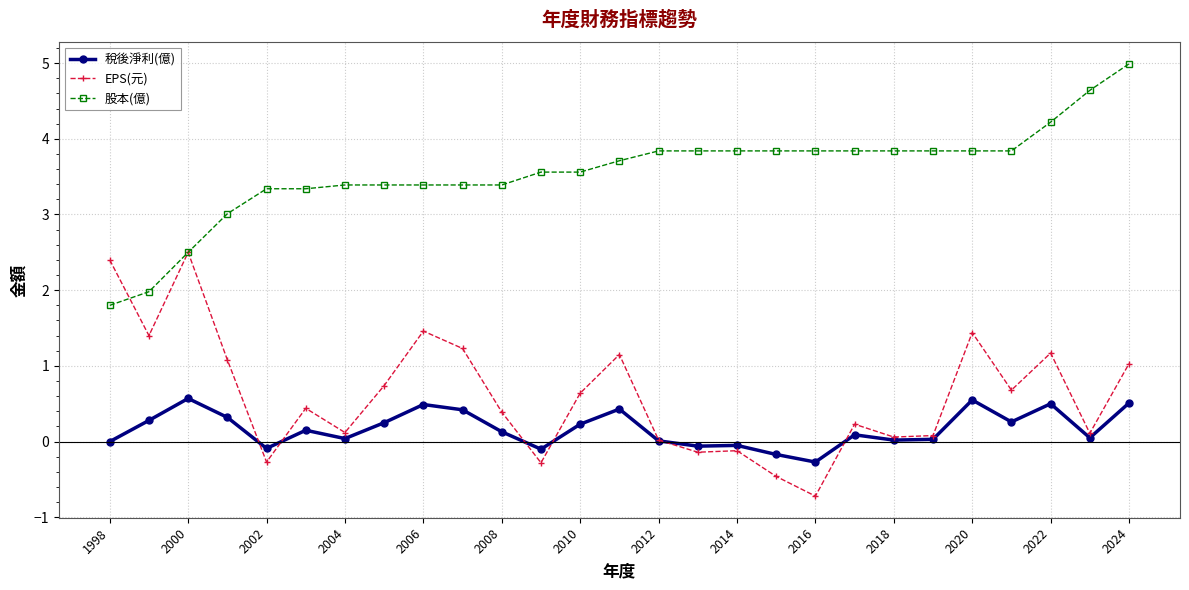

Which series has the largest total across all categories?

股本(億)